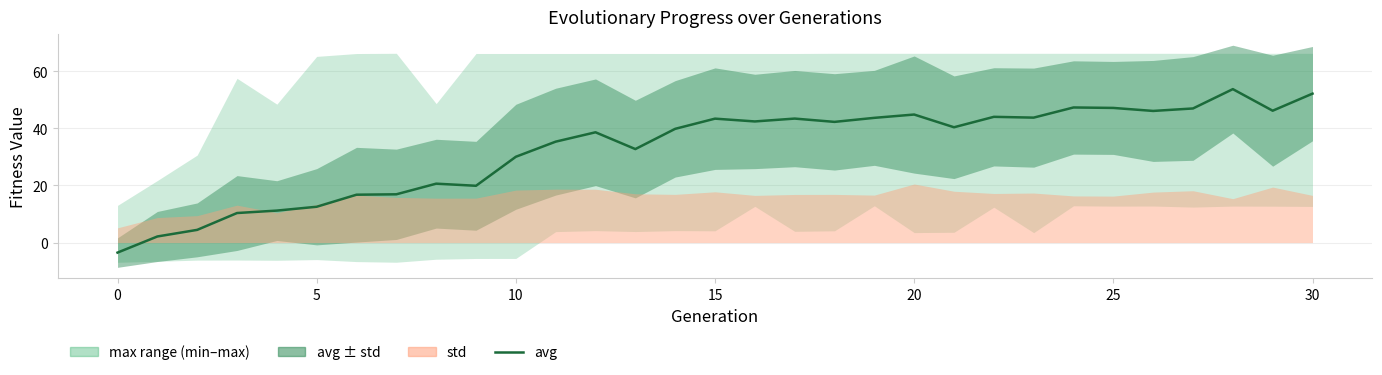

How many positive values are there?

30